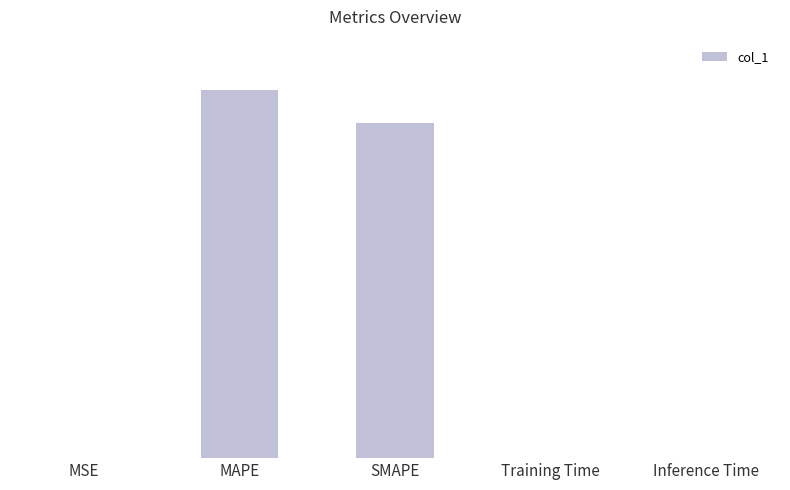

Rank the categories by value from highest to lowest.

MAPE, SMAPE, Inference Time, Training Time, MSE